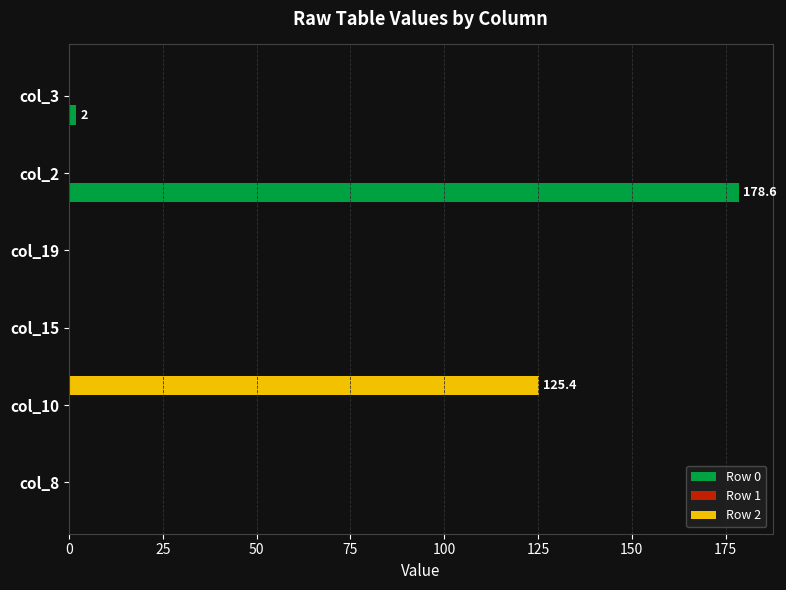

Which series has the widest spread of values?

Row 0